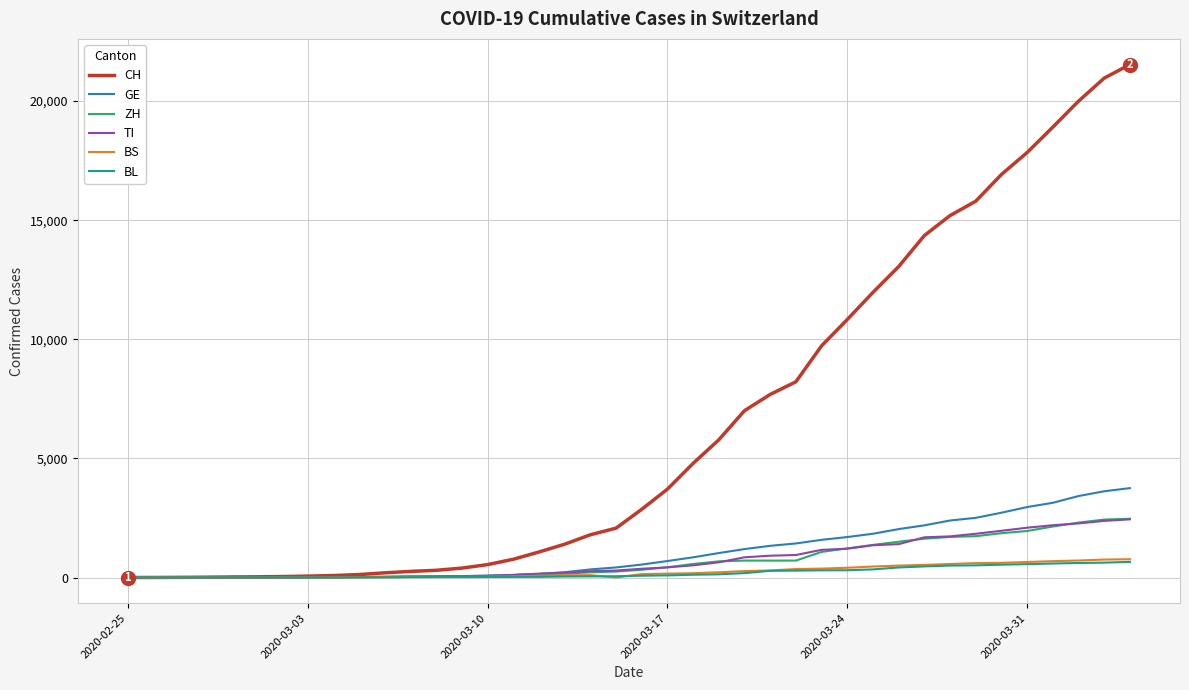

What is the greatest value displayed?

21535